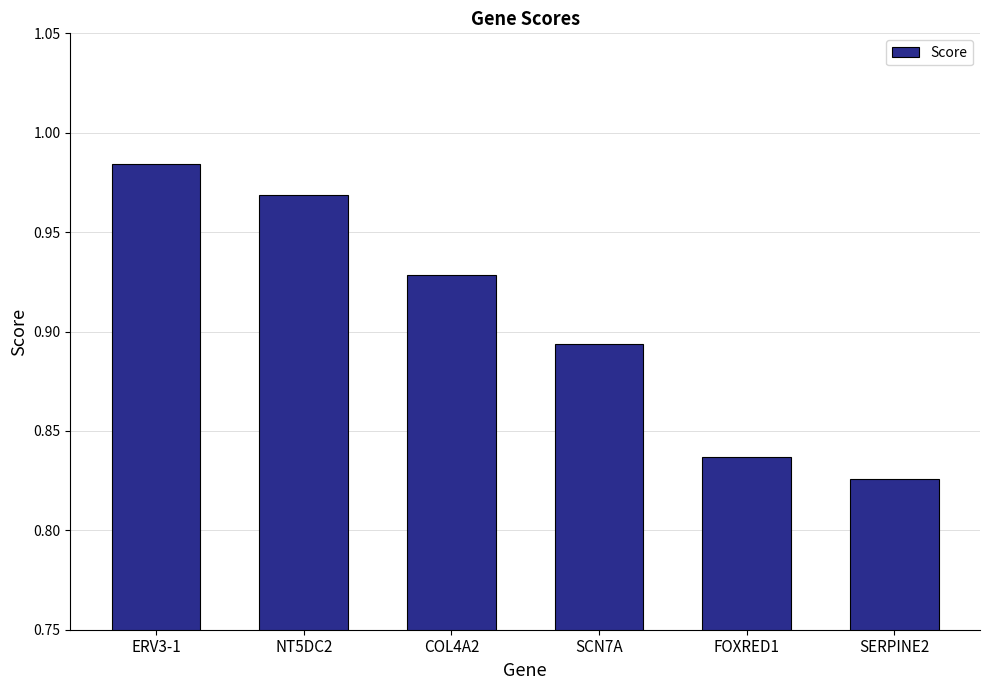

How many categories are shown in the chart?

6